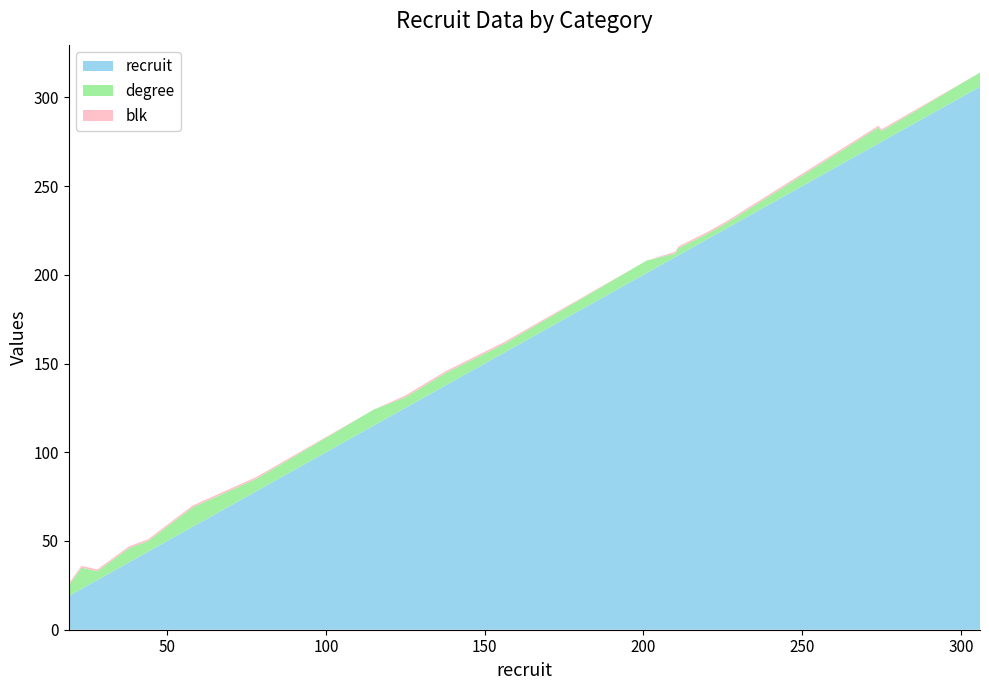

Reading right to left, extract all data points from this chart.

recruit: 306=306	275=275	274=274	226=226	220=220	211=211	210=210	201=201	156=156	138=138	125=125	115=115	78=78	58=58	44=44	41=41	38=38	28=28	23=23	19=19
degree: 306=8	275=6	274=9	226=3	220=3	211=4	210=2	201=7	156=5	138=7	125=6	115=9	78=7	58=11	44=6	41=7	38=8	28=5	23=12	19=6
blk: 306=0	275=1	274=1	226=1	220=1	211=1	210=1	201=0	156=1	138=1	125=1	115=0	78=1	58=1	44=1	41=1	38=1	28=1	23=1	19=1